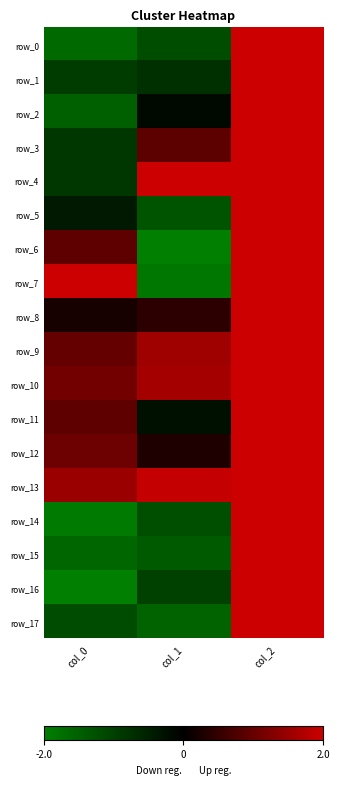

Which series has the largest total across all categories?

row_13